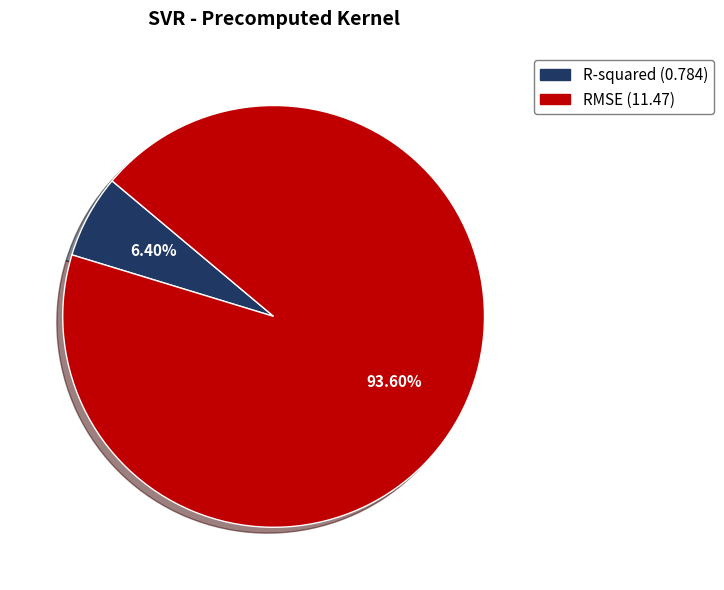

Is it true that RMSE is 99% of the pie?

False